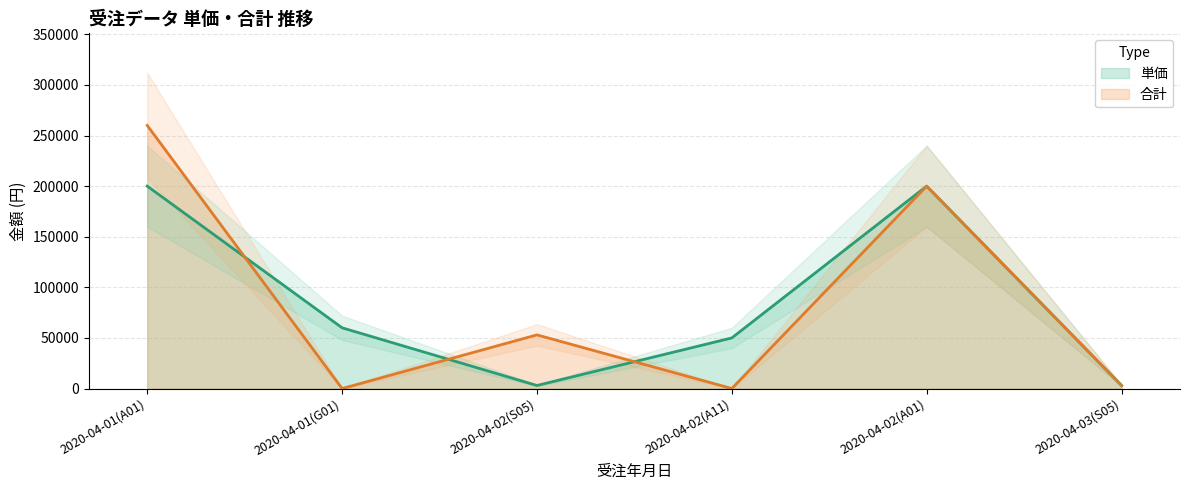

Where do 合計 and 単価 first cross each other?

2020-04-01(A01) and 2020-04-01(G01)